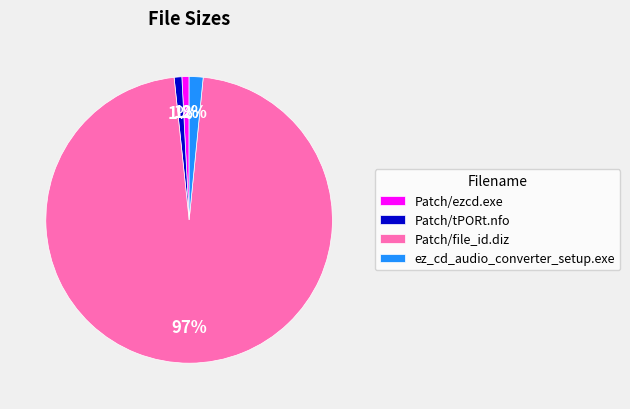

Count the number of slices in the pie.

4